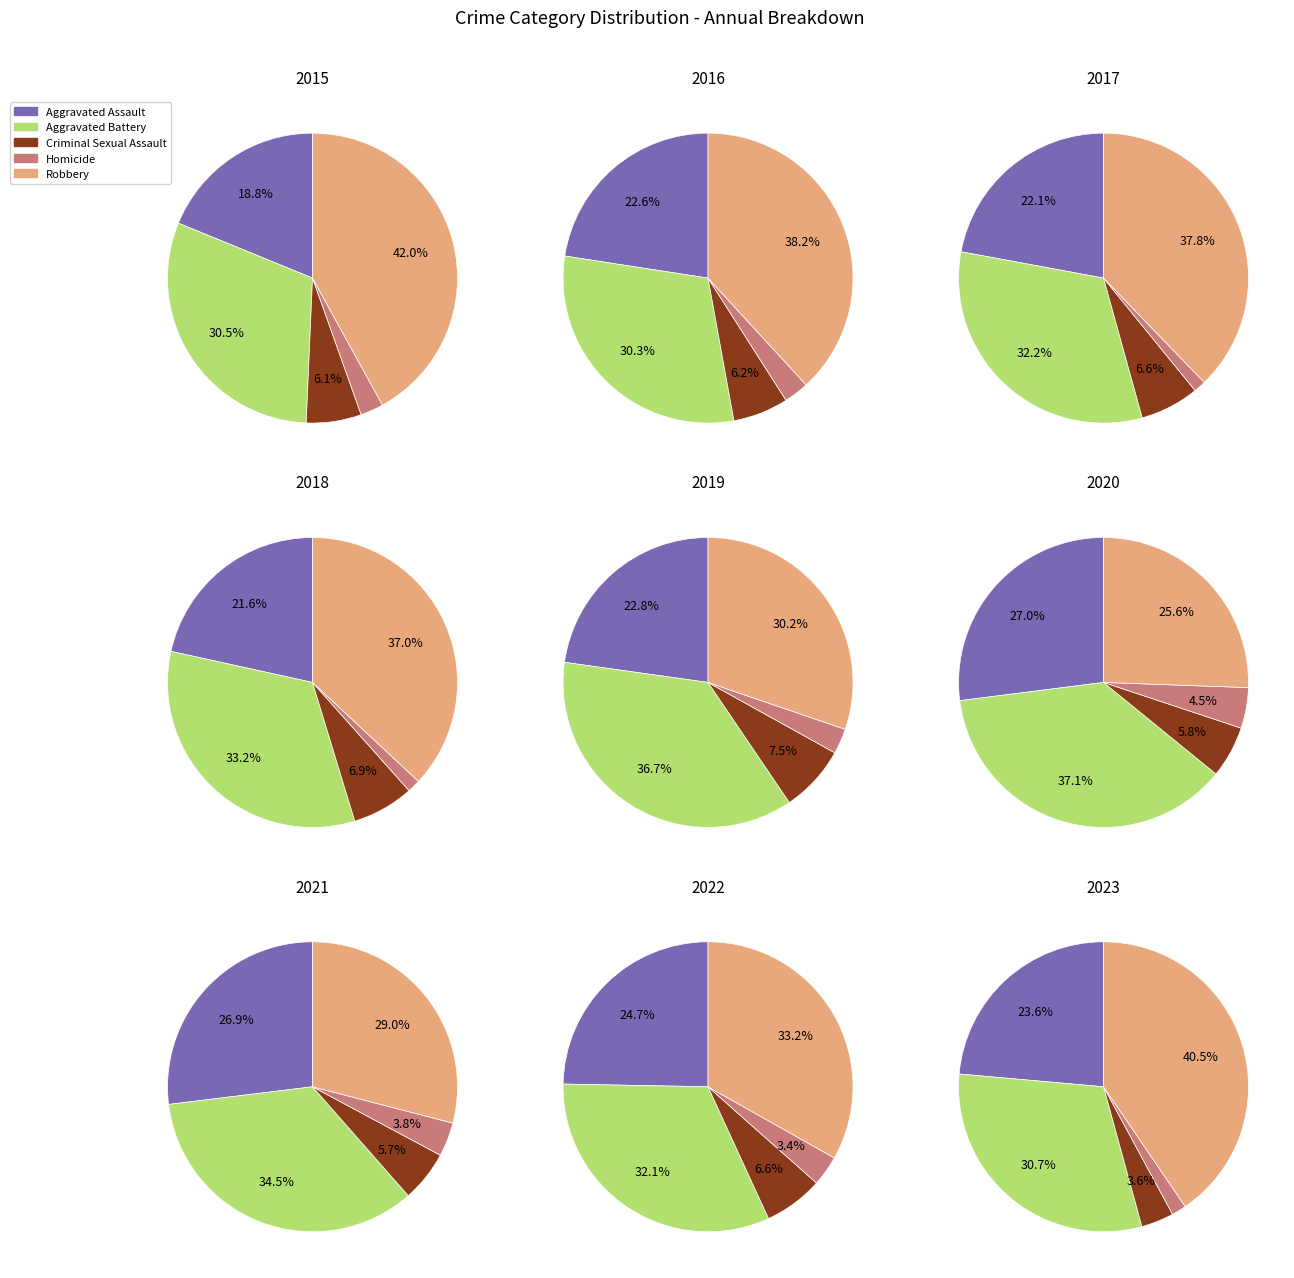

To the nearest percent, what is the combined percentage of 4 and 8?

17%